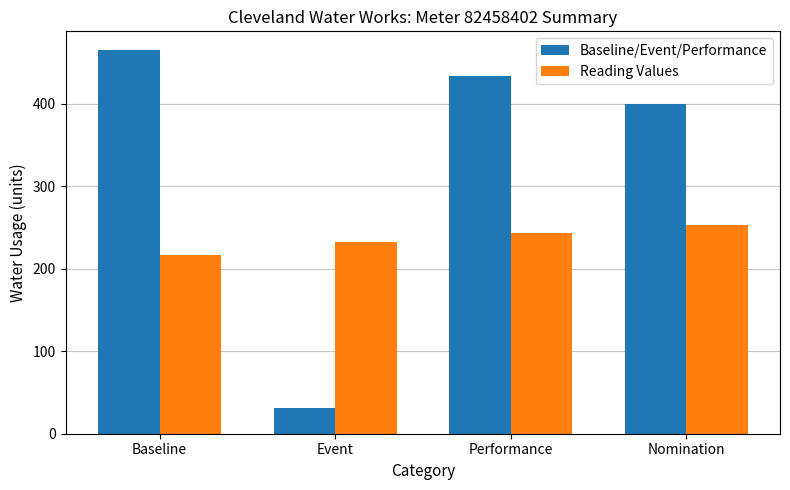

What is the label of the 2nd bar from the left?

Event